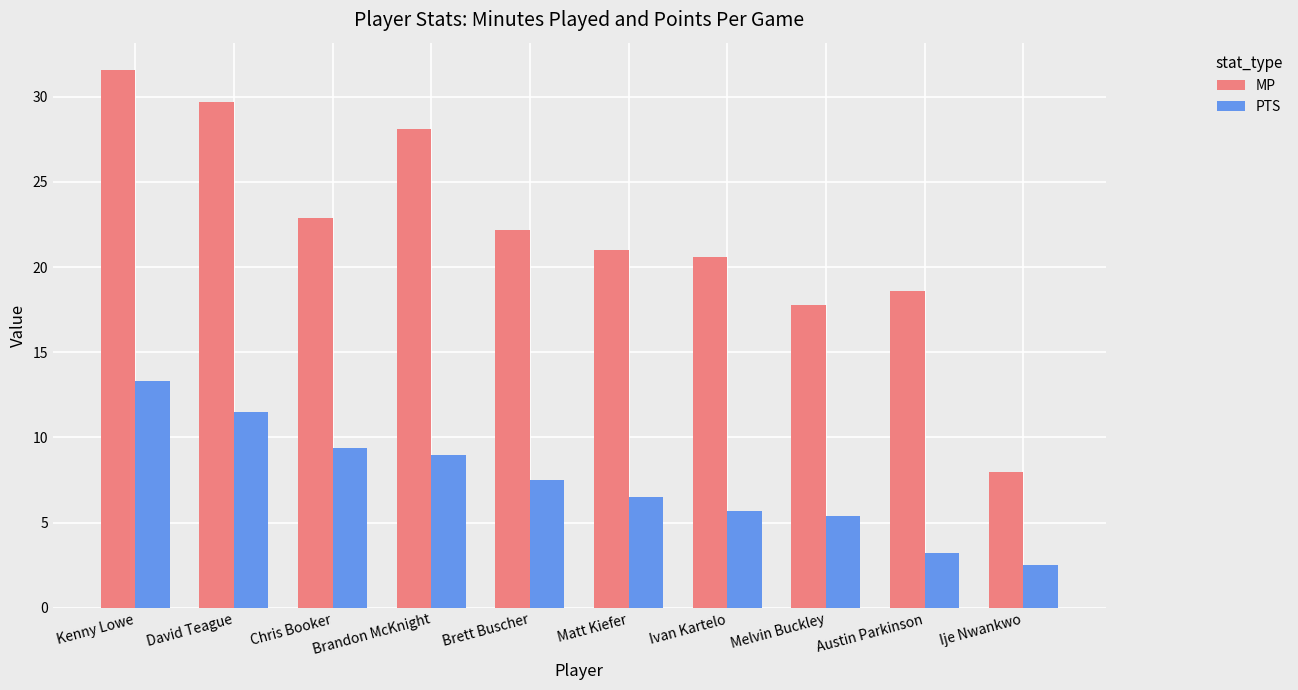

What is the difference between the second highest and minimum values in the PTS series?

9.0